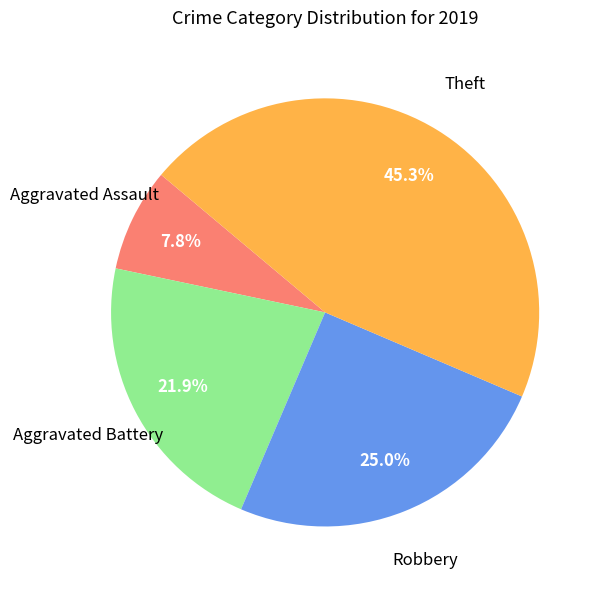

True or false: Aggravated Assault accounts for 1% of the total.

False